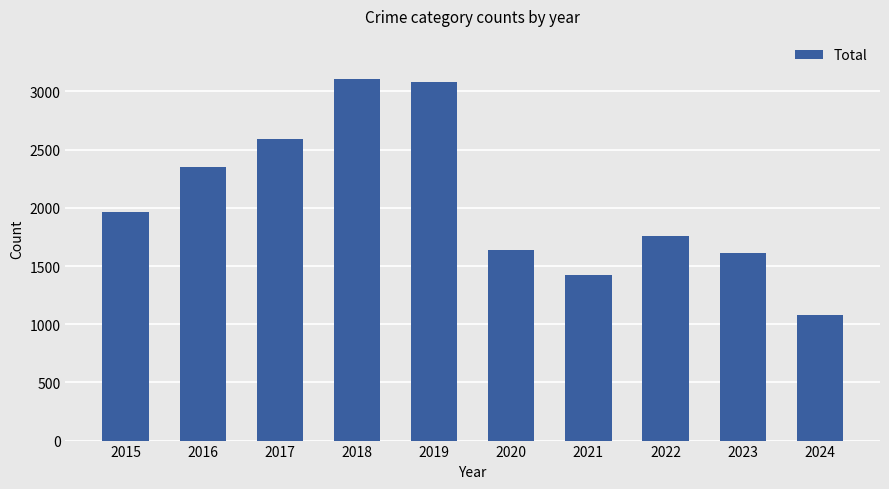

Read the value at 2020, to the nearest 100.

1600